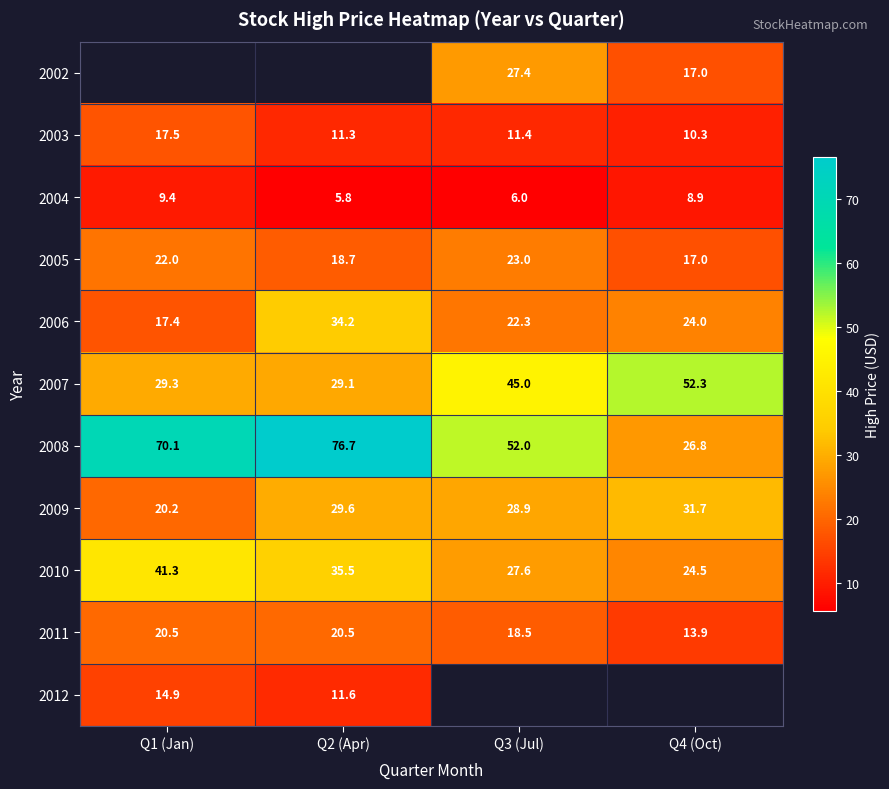

How many data points in 2004 are less than 8?

2